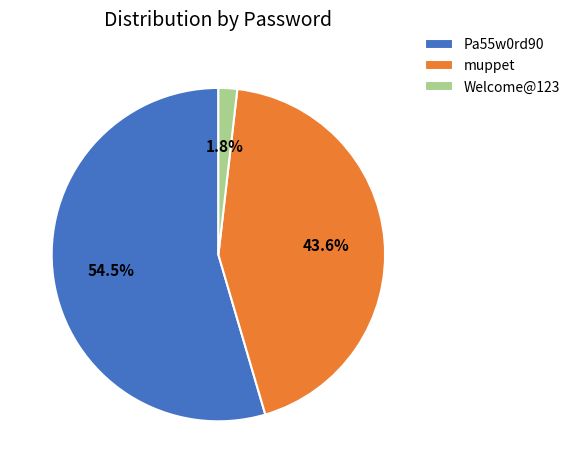

To the nearest percent, what is the average slice percentage?

33%